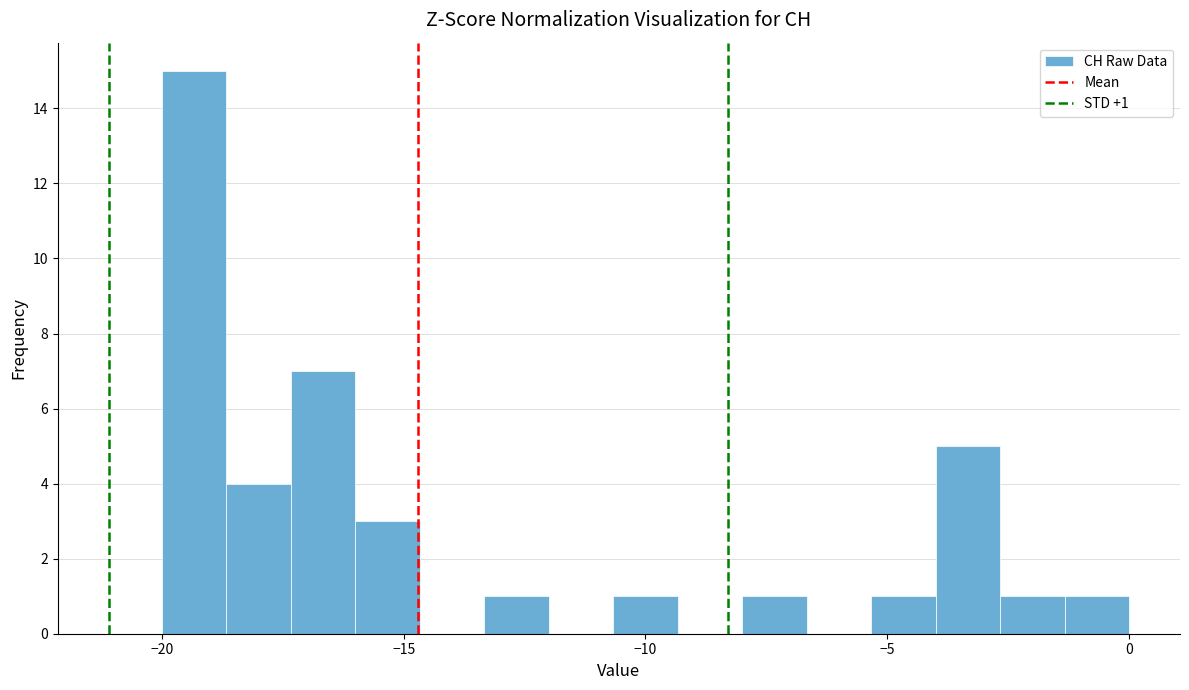

Read against the x-axis, roughly where is the centre of the tallest bar?

-19.5